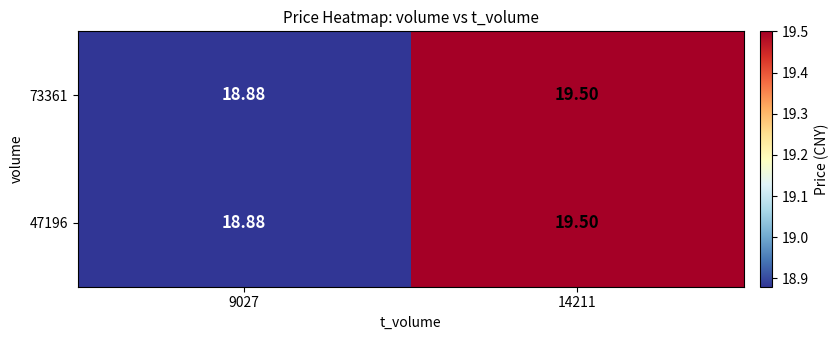

What is the smallest value displayed?

18.9